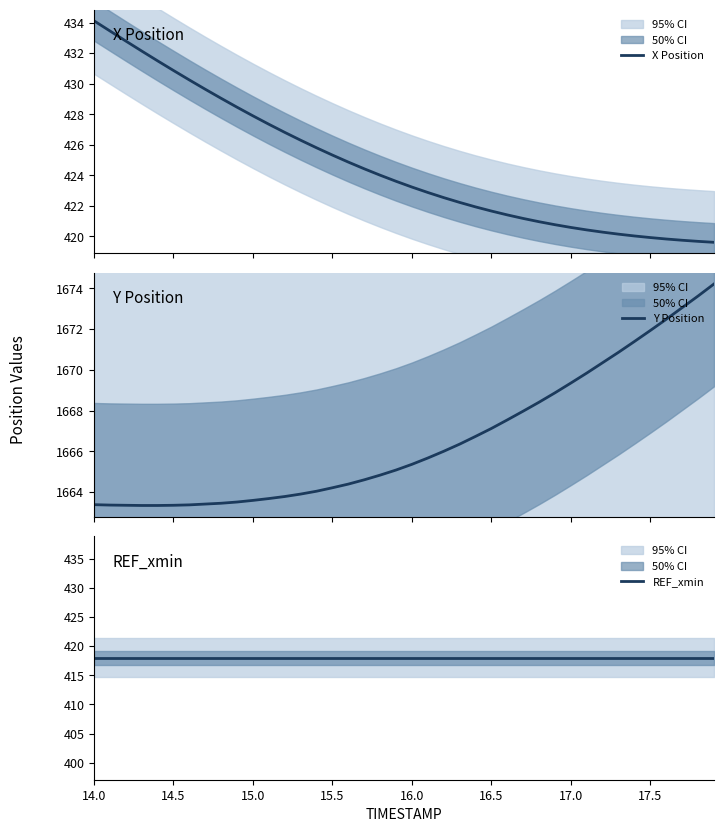

What is the highest value of the X Position series?

434.1